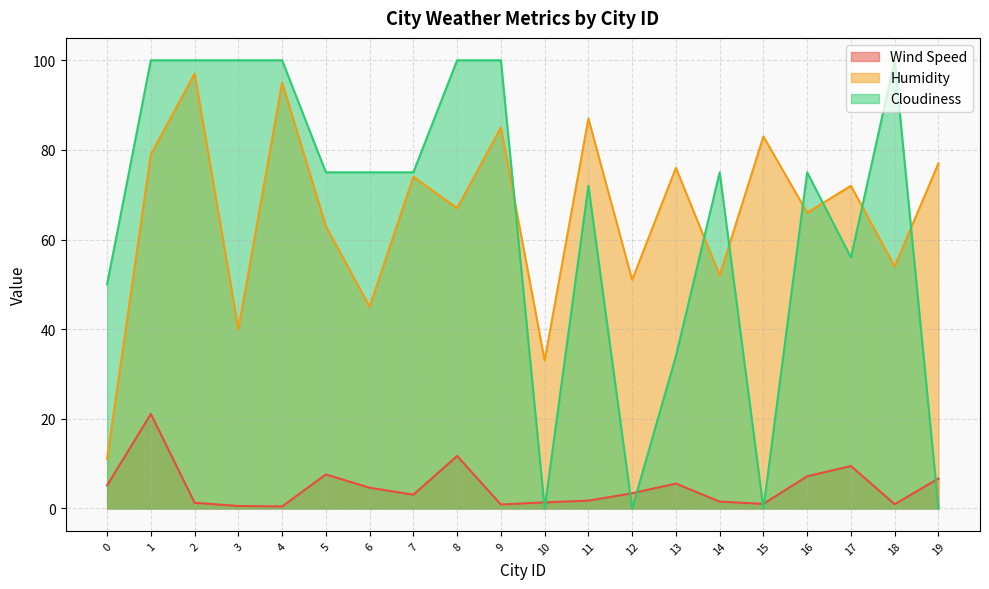

What is the sum of all Cloudiness values?

1287.0